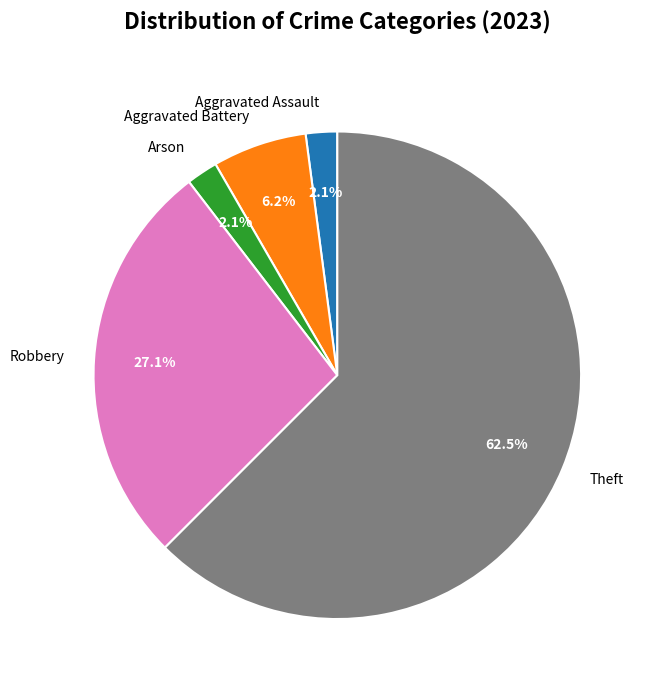

Which category has the biggest portion of the pie?

Theft